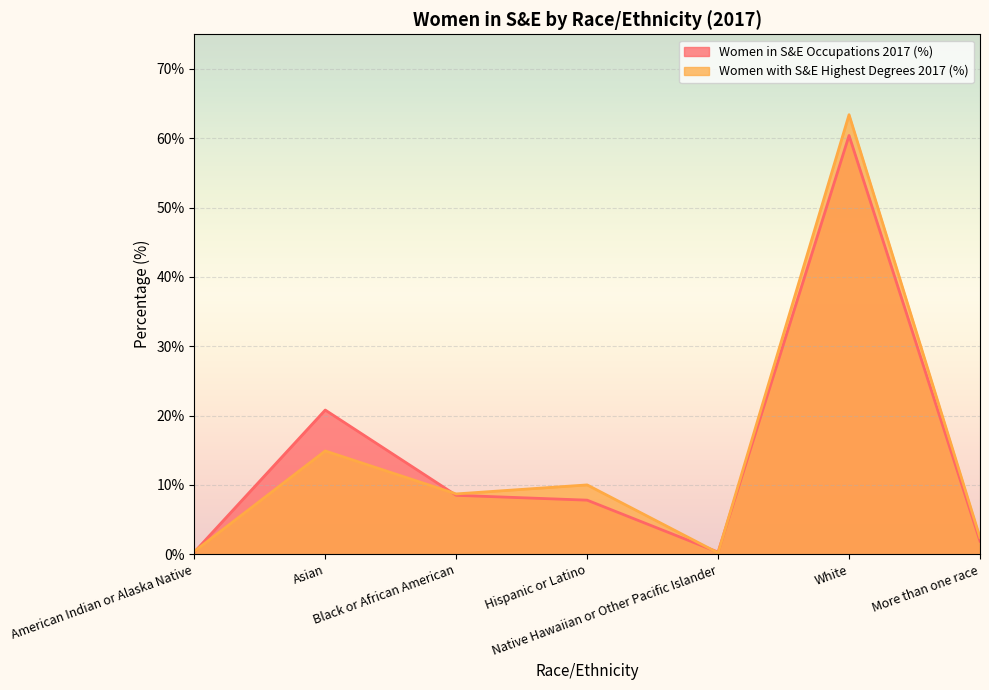

What is the sum of all Women with S&E Highest Degrees 2017 (%) values?

100.0